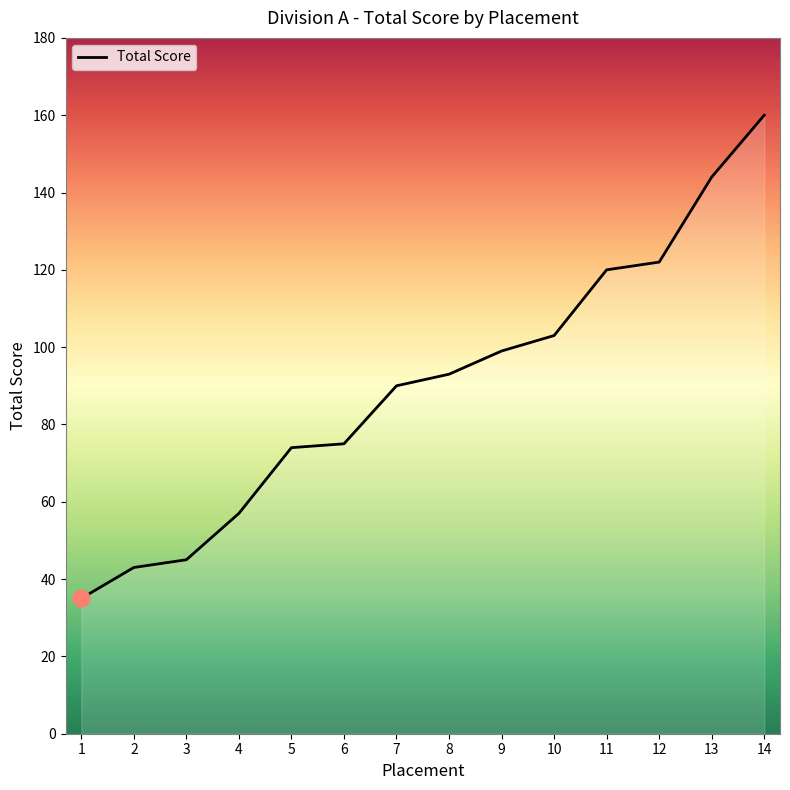

Reading left to right, extract all data points from this chart.

35	43	45	57	74	75	90	93	99	103	120	122	144	160